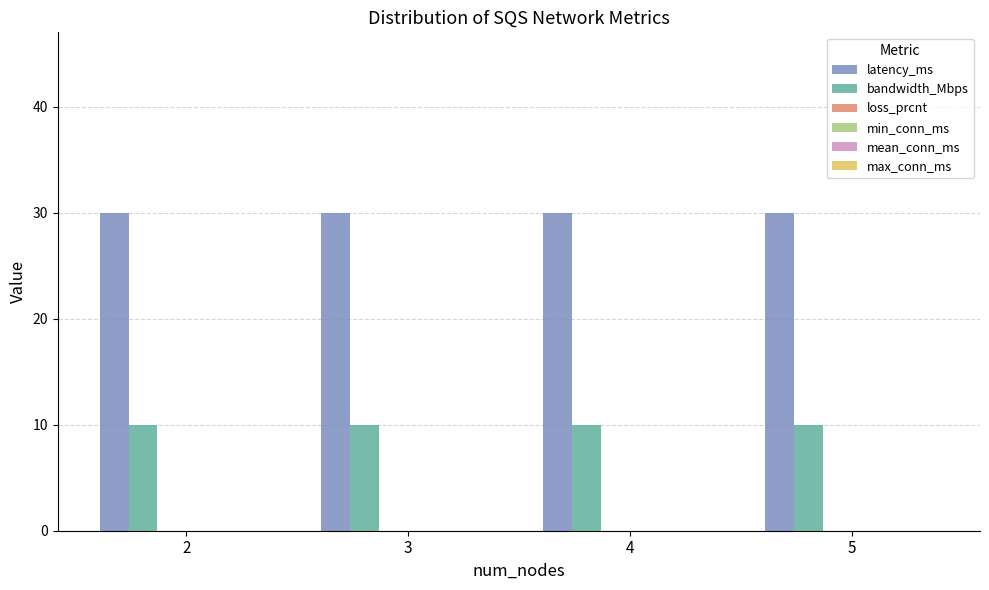

At how many categories does at least one series exceed 16?

4